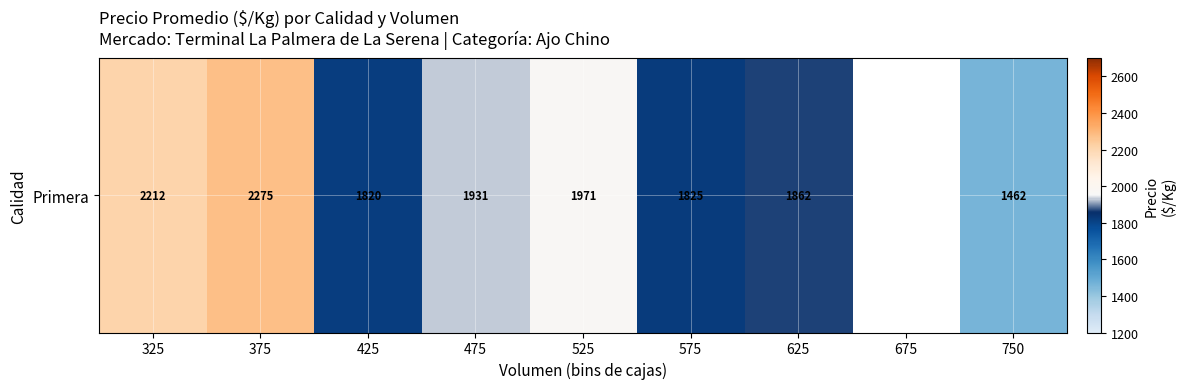

True or false: the data shows 1200.1 at 575.

False